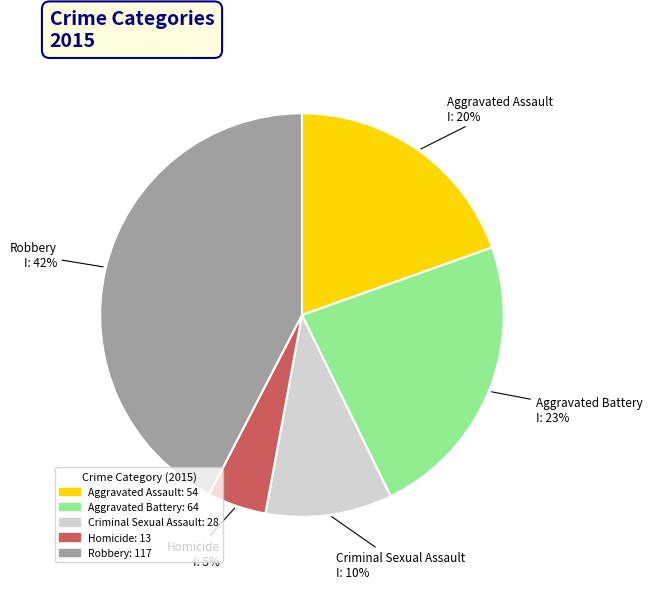

Which category has the smallest portion of the pie?

Homicide